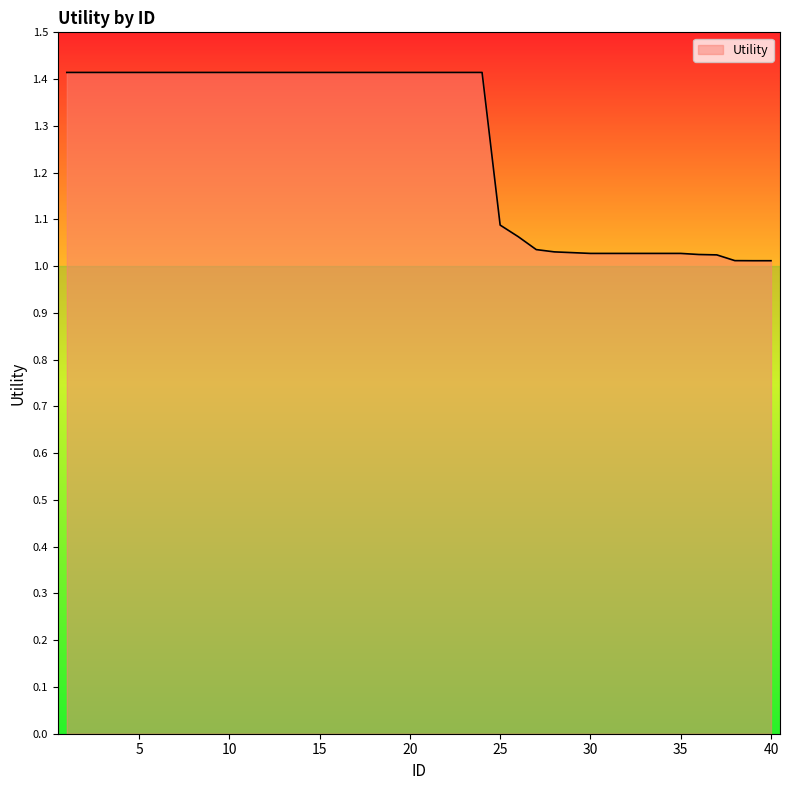

What is the maximum value shown in the chart?

1.4